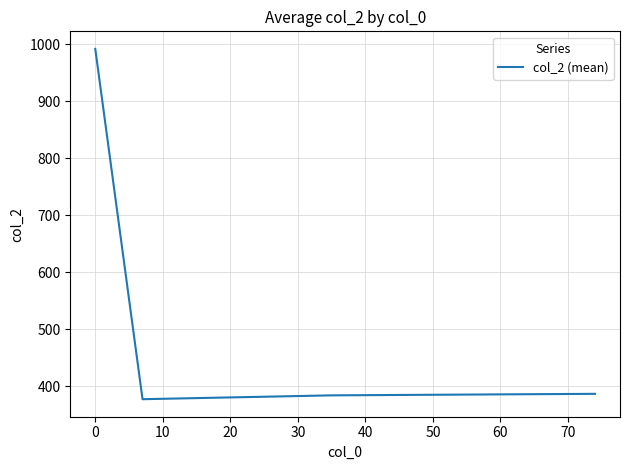

Does the chart display data point markers on the line(s)?

No